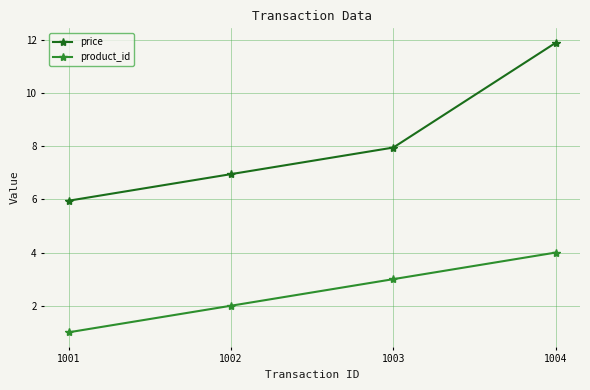

What is the sum of the price values at 1004 and 1003?

19.8